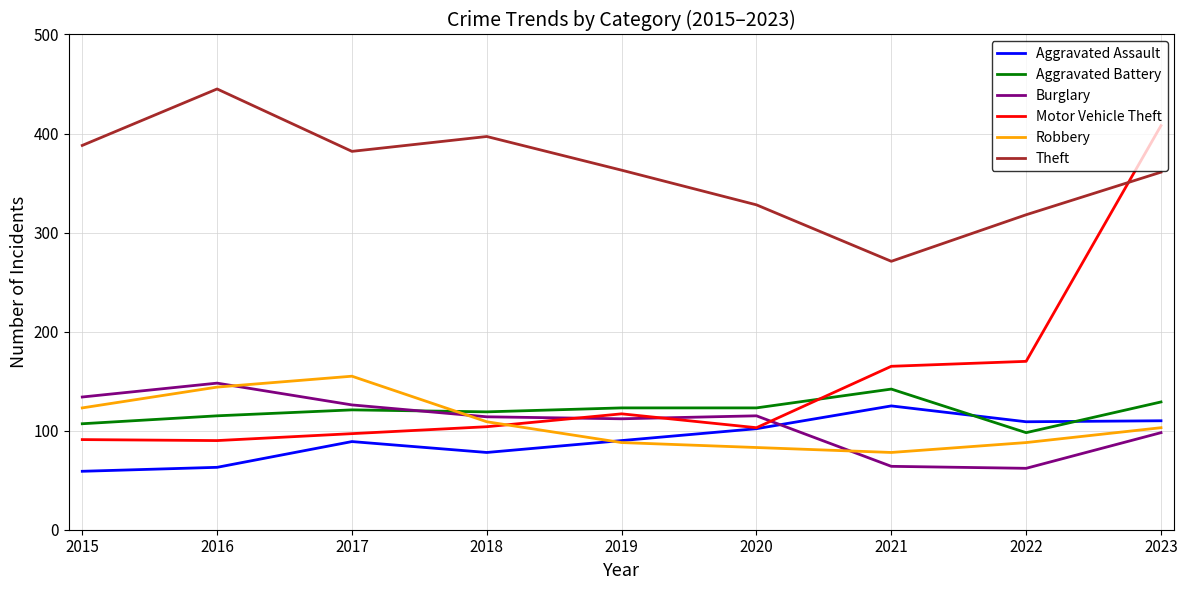

True or false: Burglary and Theft cross at least once.

False